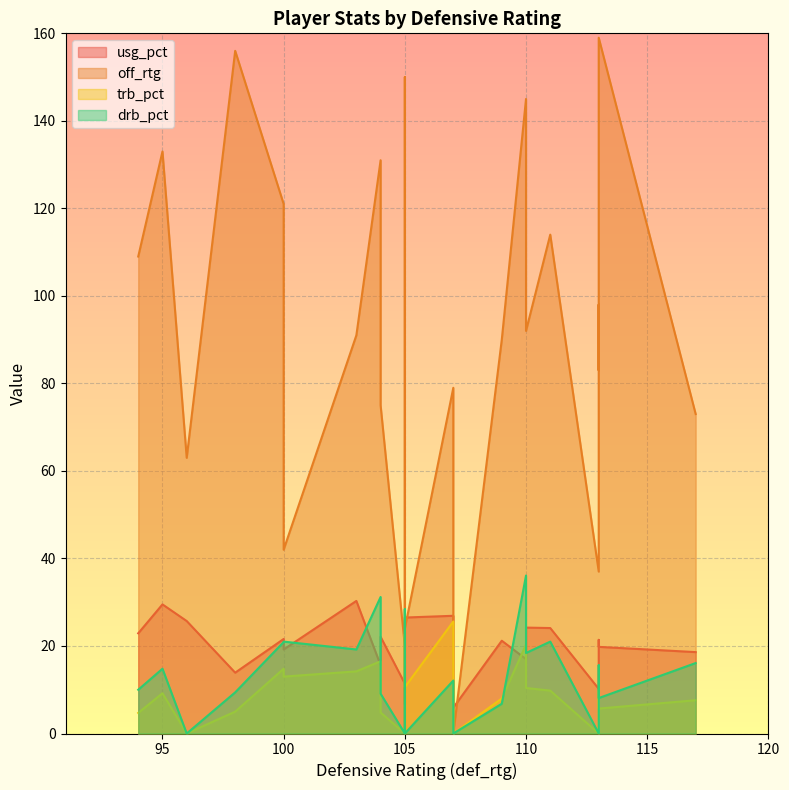

Which category has the lowest value in the trb_pct series?

105